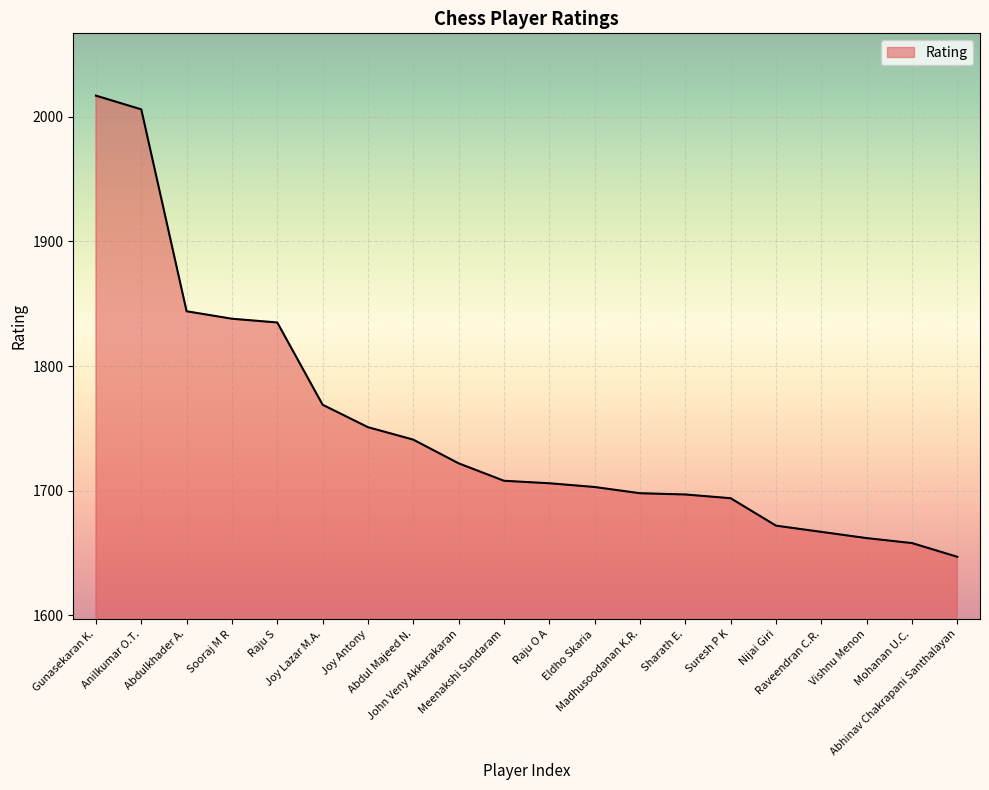

Does the chart display data point markers on the line(s)?

No